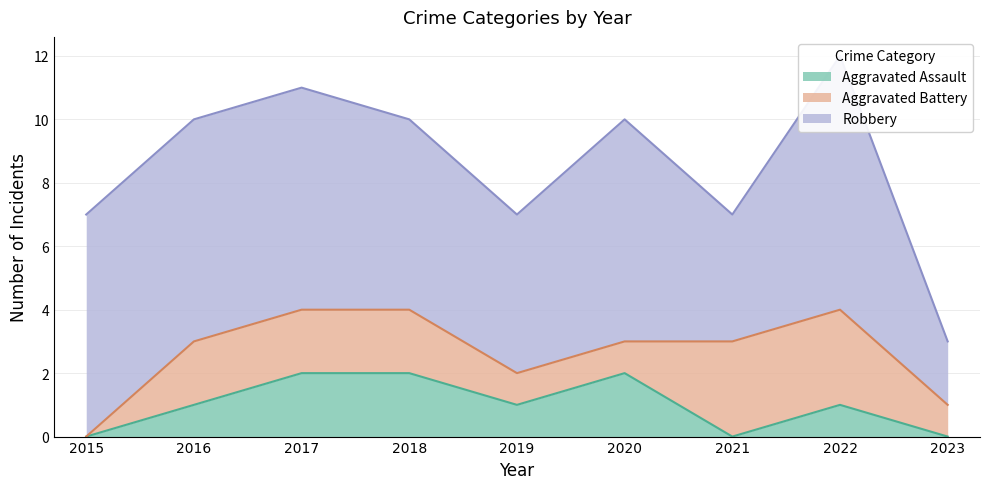

The value of Robbery at 2016 is 7. True or false?

True